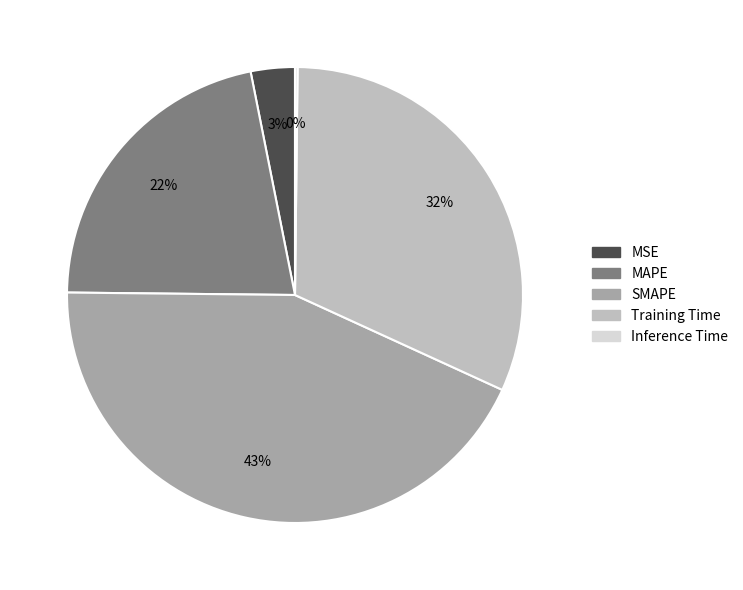

Between SMAPE and MAPE, which is larger?

SMAPE